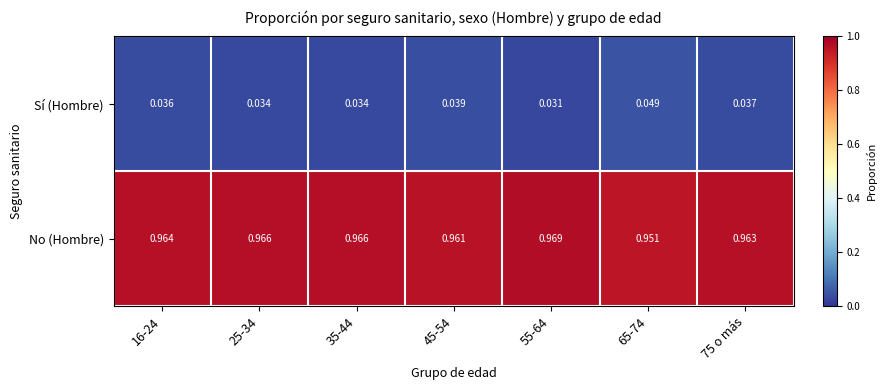

How many data points does each series have?

7